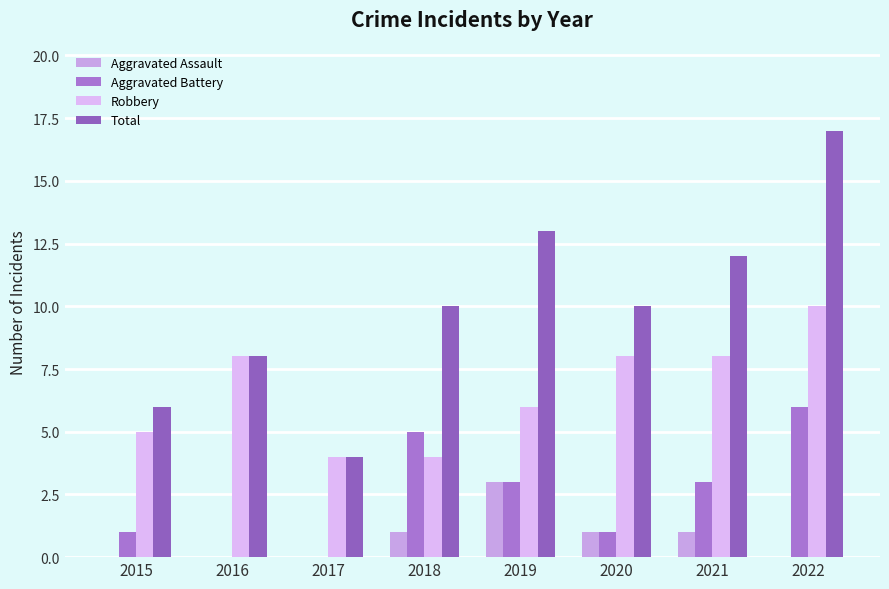

What is the sum of all Robbery values?

53